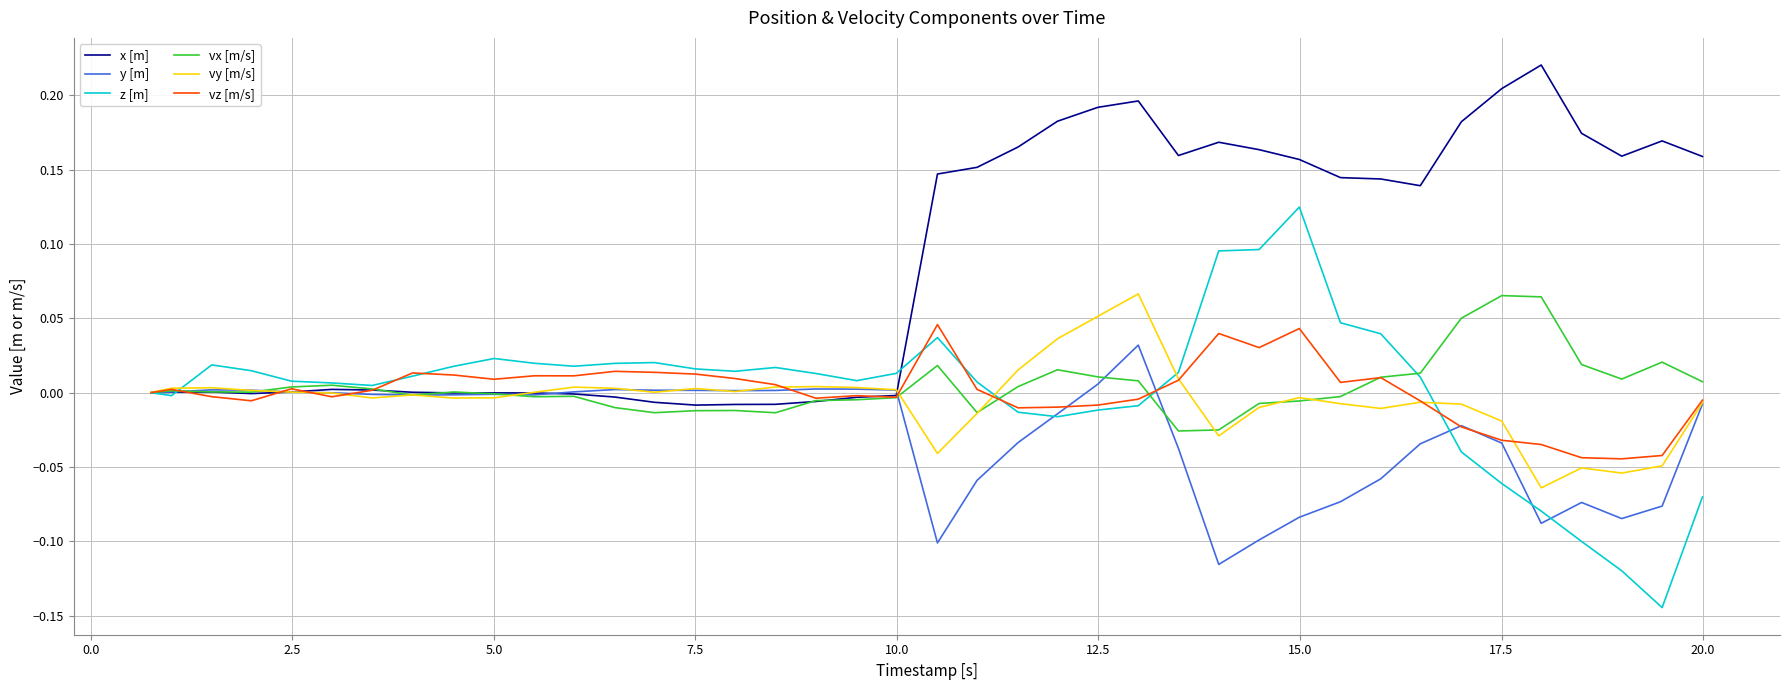

Where is vy [m/s] nearest to the value 0?

10.0